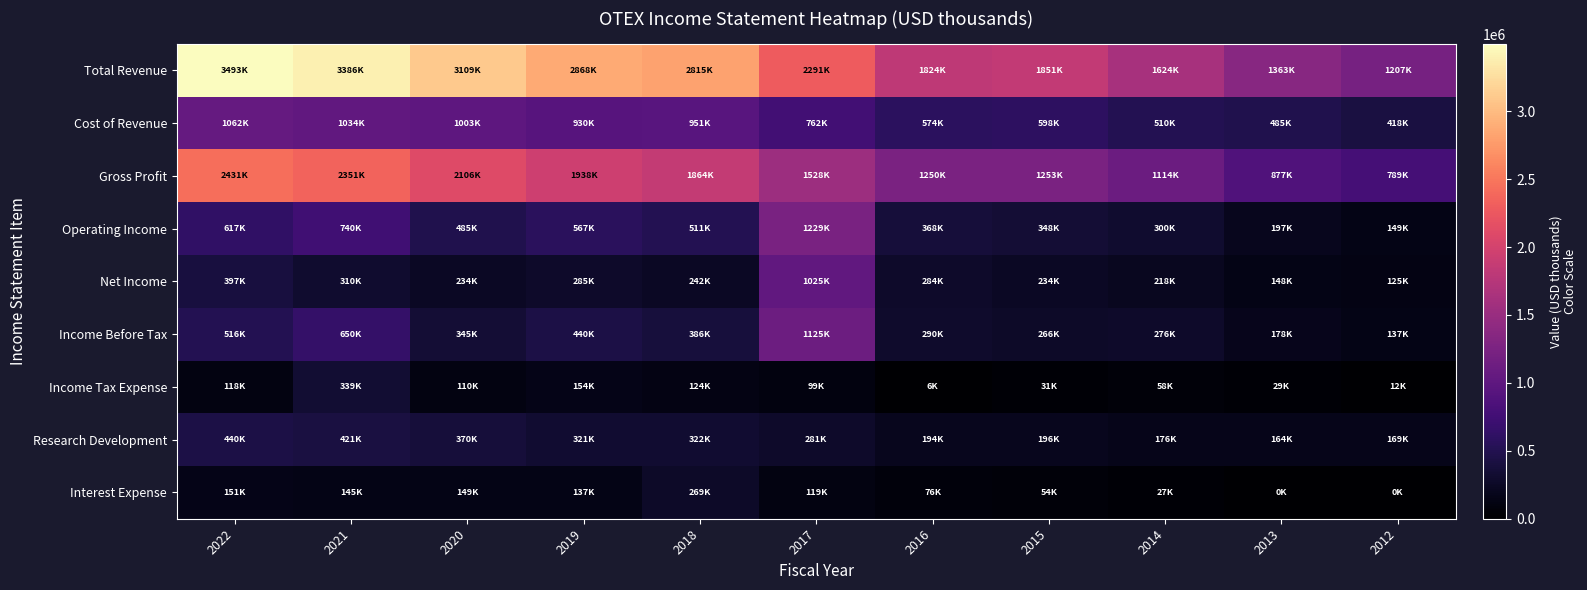

Which has a higher value, 2016 or 2021?

2021